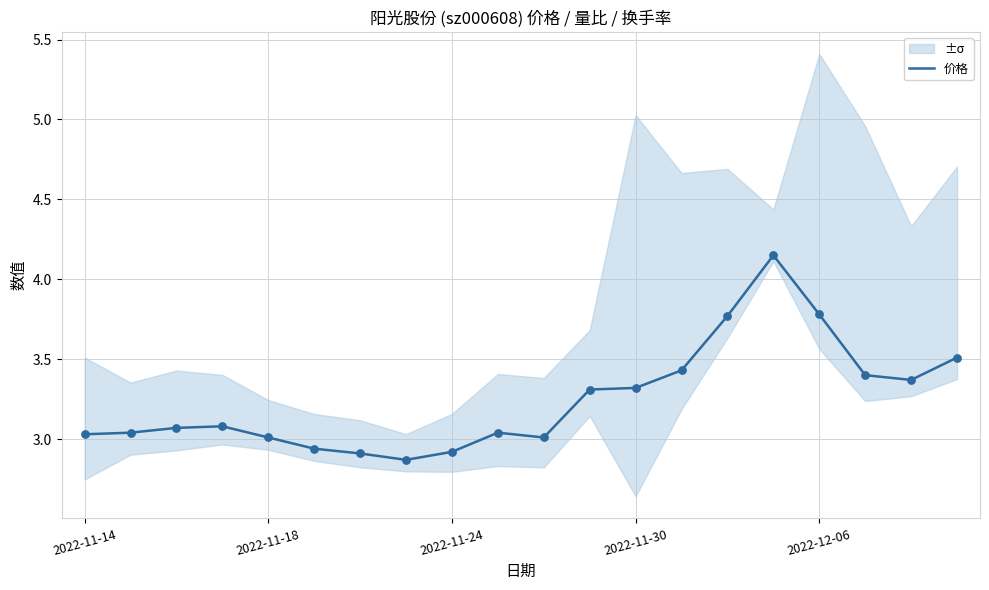

Between 2022-11-18 and 10, which is larger?

2022-11-18